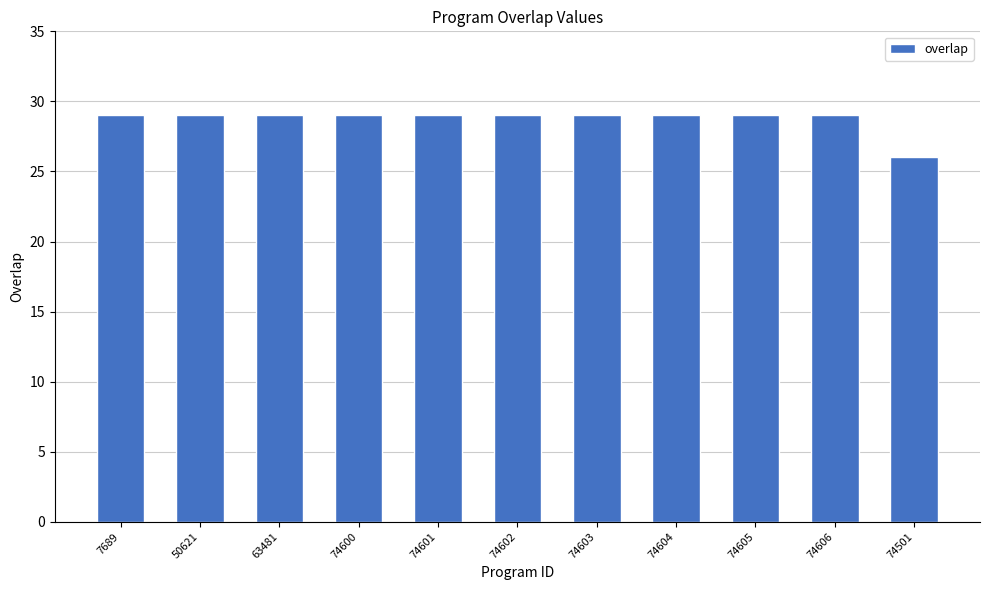

How many data points does each series have?

11